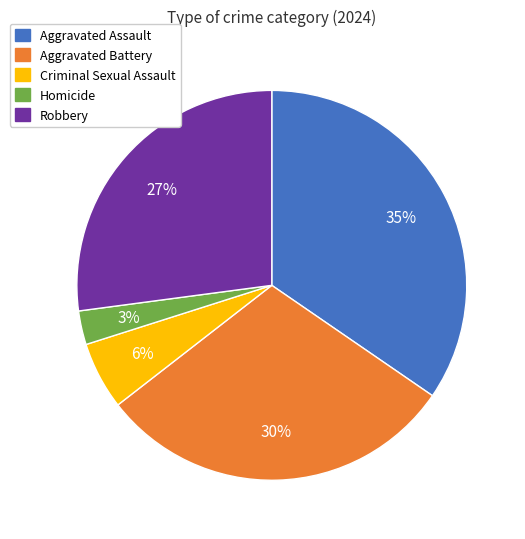

Do Homicide and Aggravated Assault together represent more than half of the pie?

No